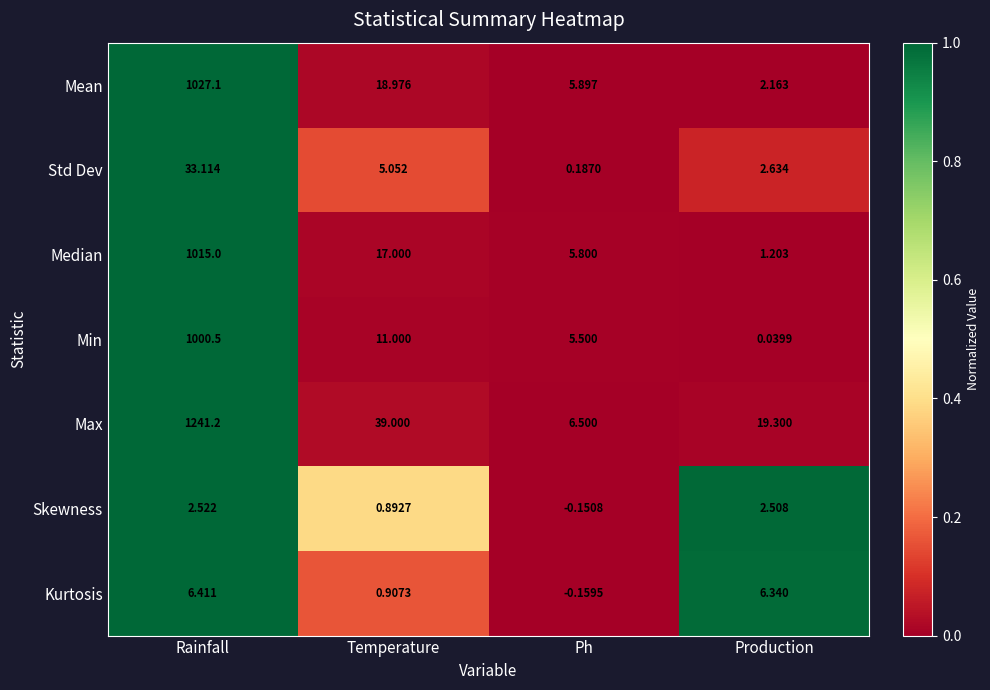

Which label corresponds to the largest value in the chart?

Rainfall